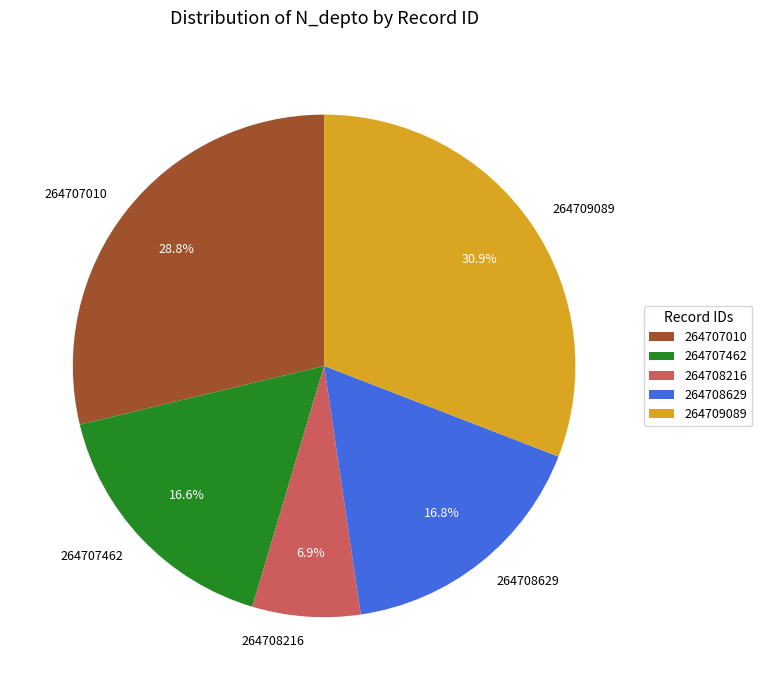

The 264709089 slice represents 31% of the pie. True or false?

True